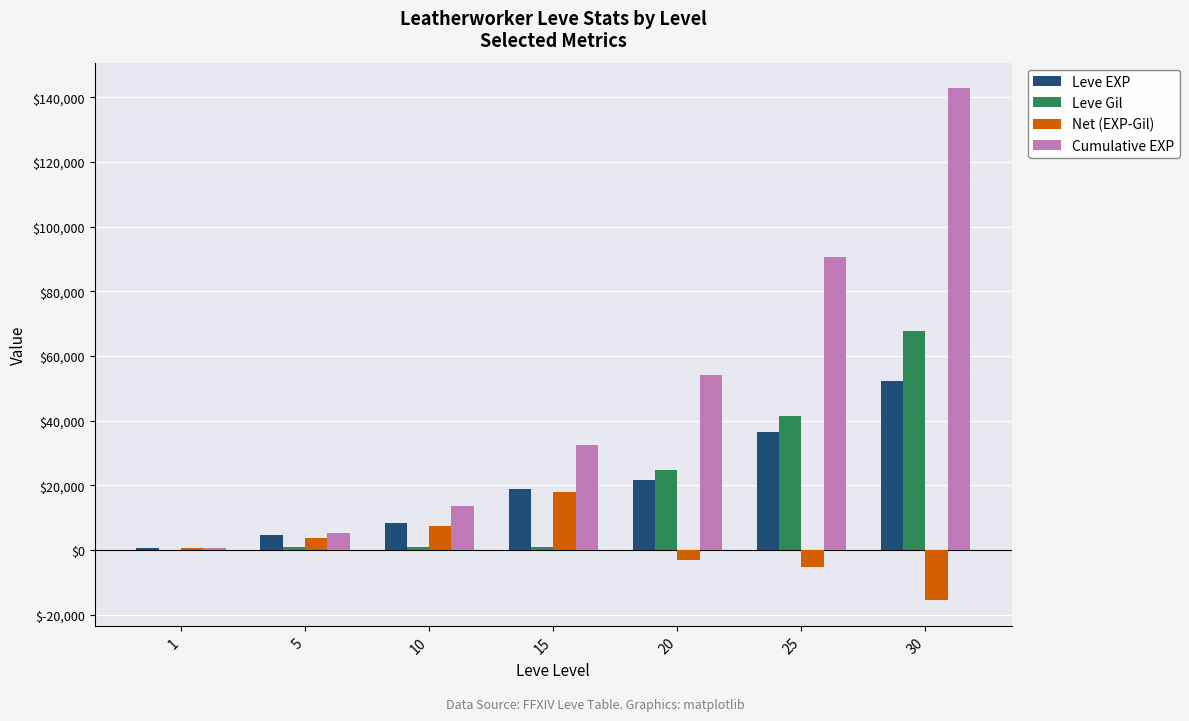

The Cumulative EXP series shows 14563 at 15. True or false?

False